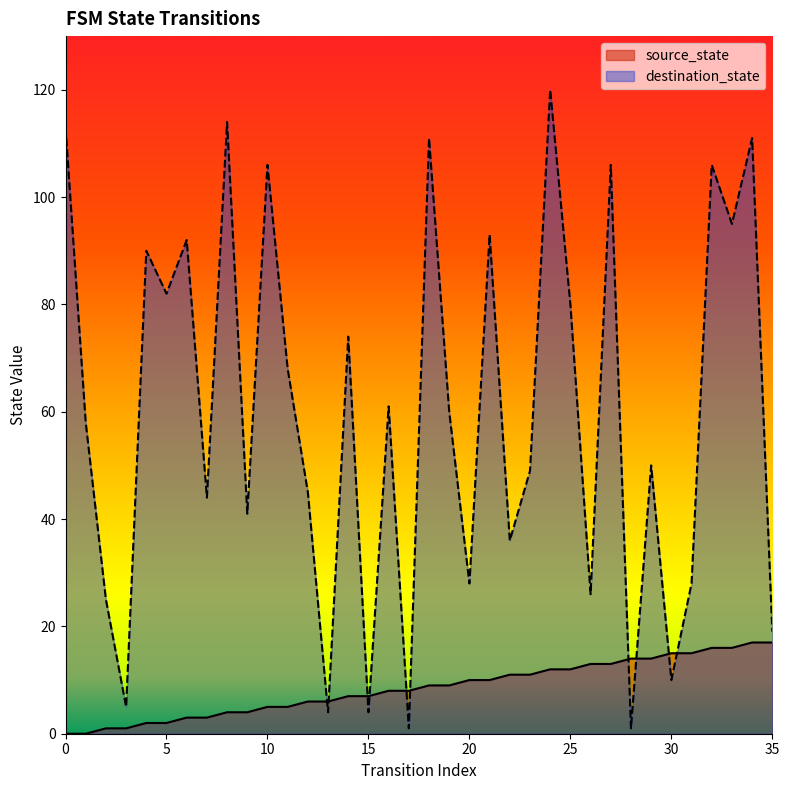

How many lines are shown in the chart?

2